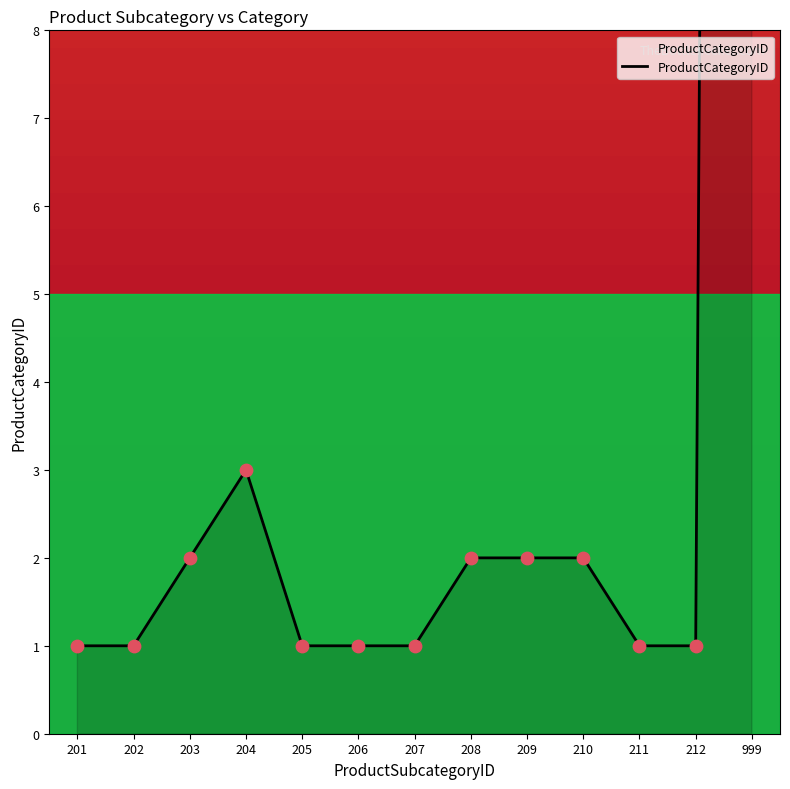

Between 999 and 203, which is larger?

999